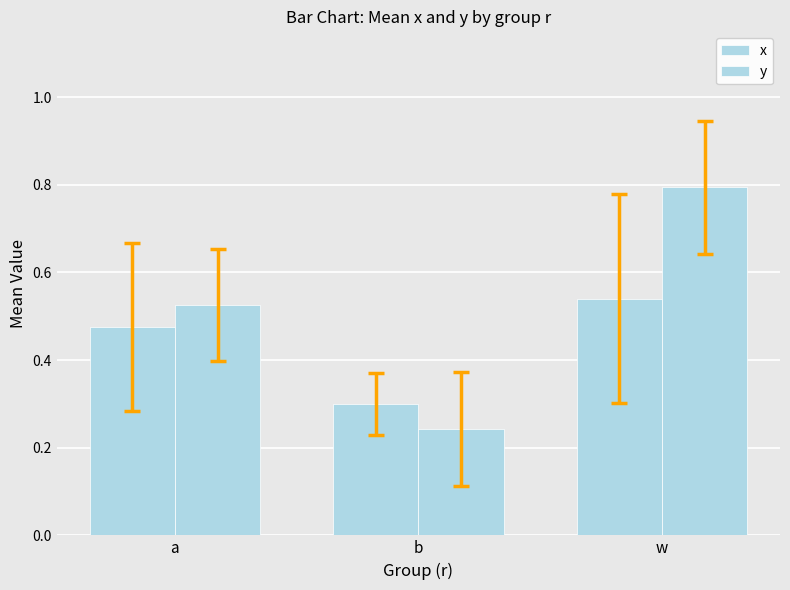

What is the sum of the y values at w and a?

1.3